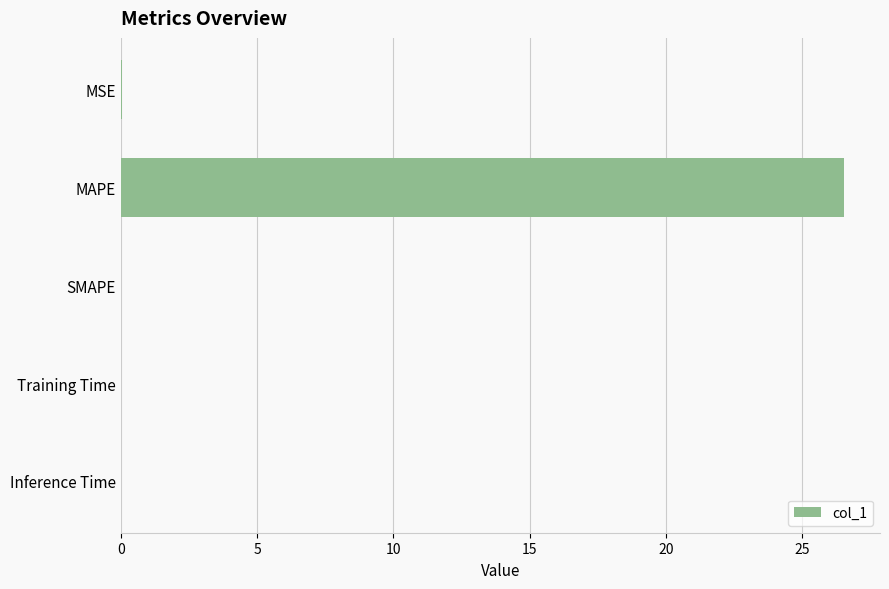

True or false: the data shows 38.0 at MAPE.

False